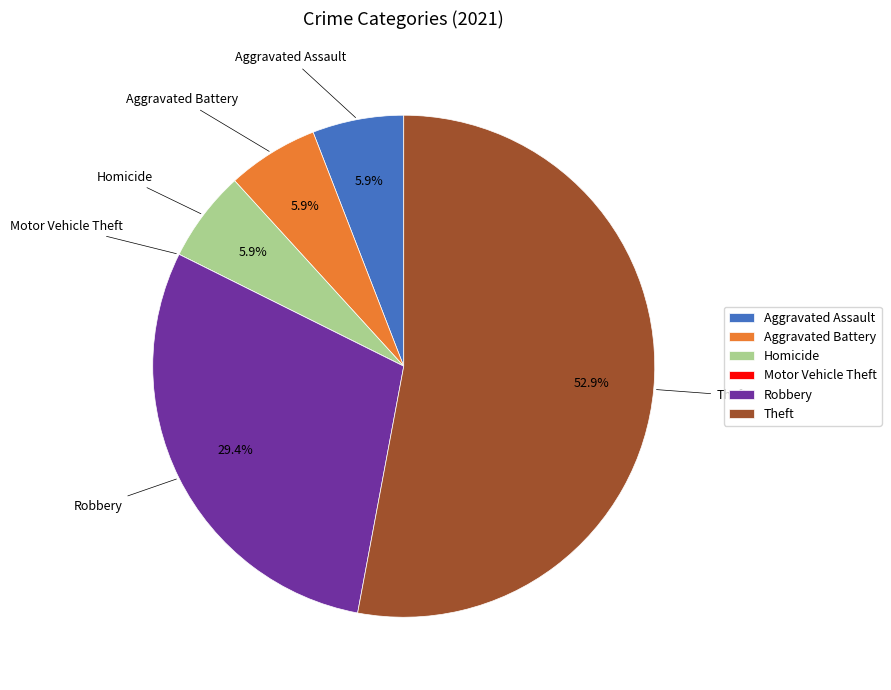

Does Homicide represent more than half of the total?

No